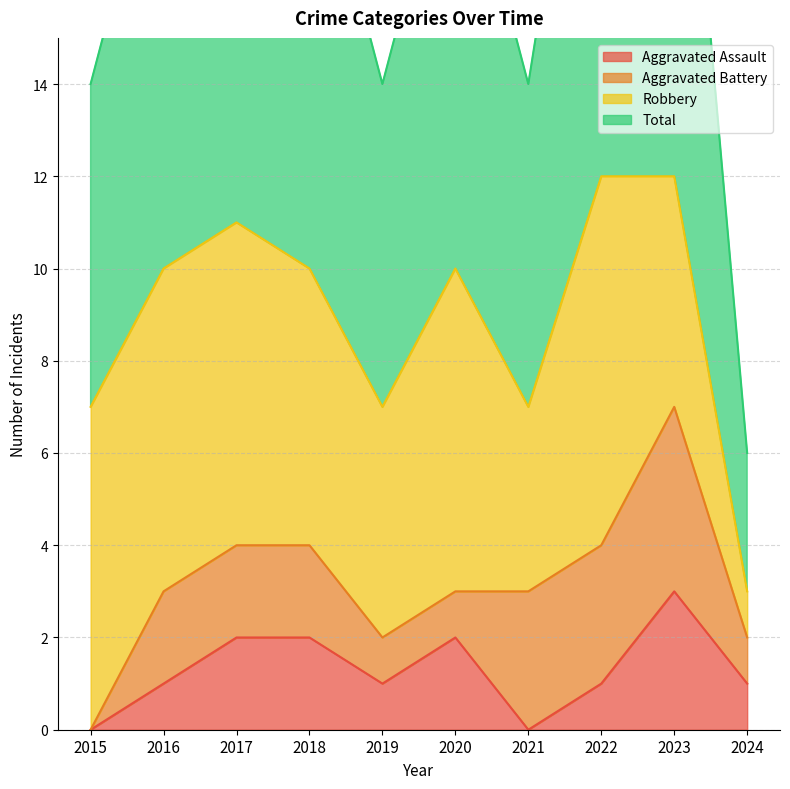

Which has a higher value, 2017 or 2020?

2017